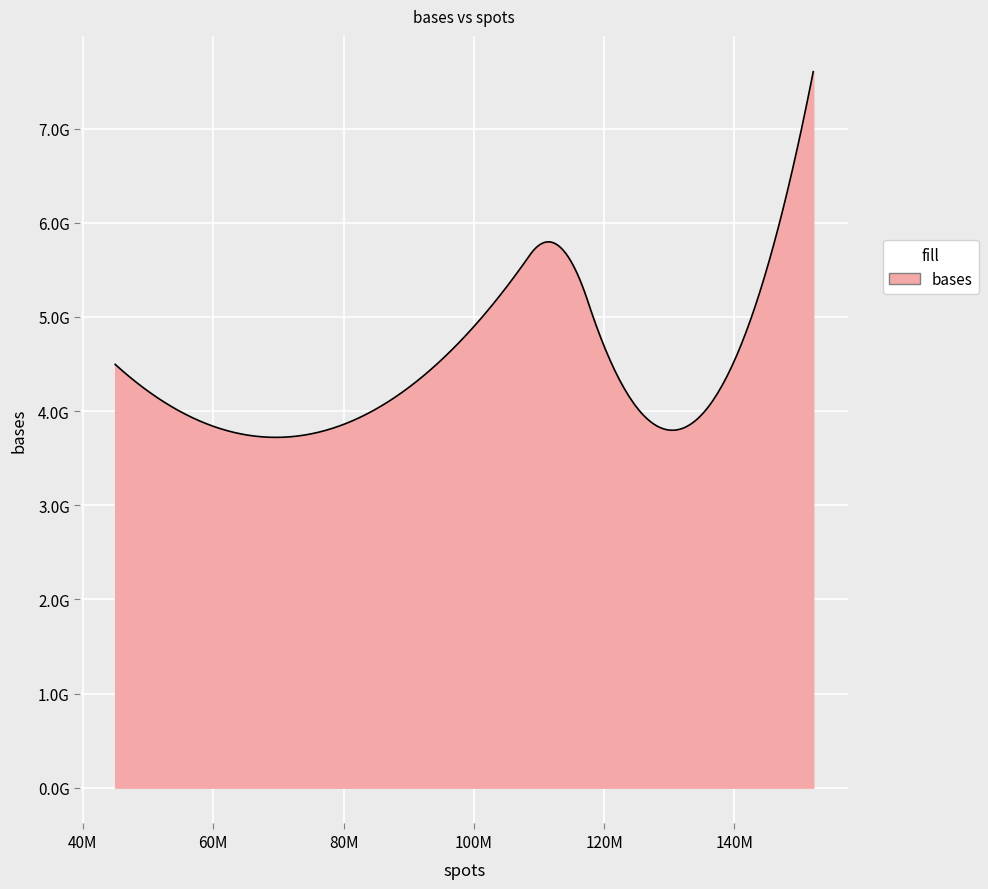

Does the chart display data point markers on the line(s)?

No